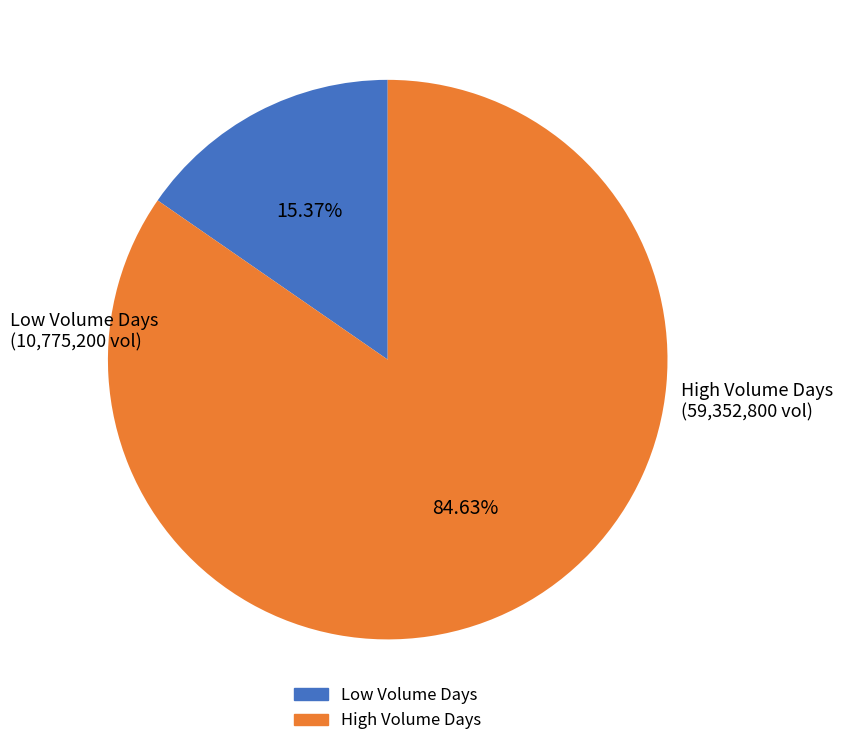

Is there a majority slice in this chart?

Yes